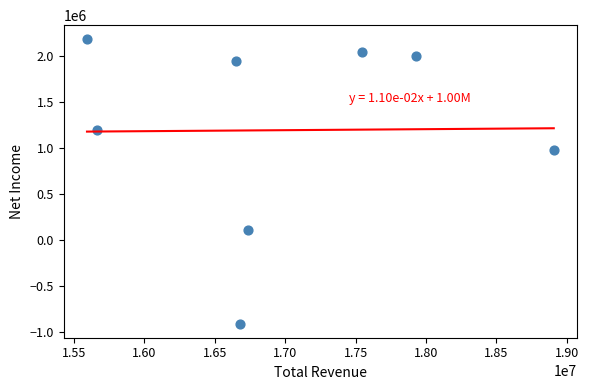

What is the range of X values (max minus min)?

3312700